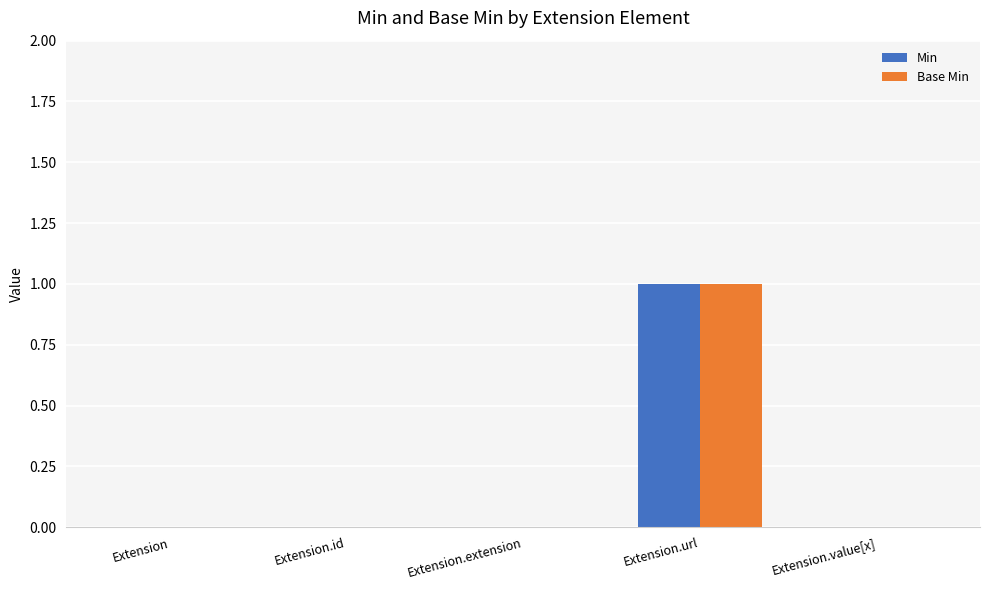

At which category is the sum across all series the highest?

Extension.url